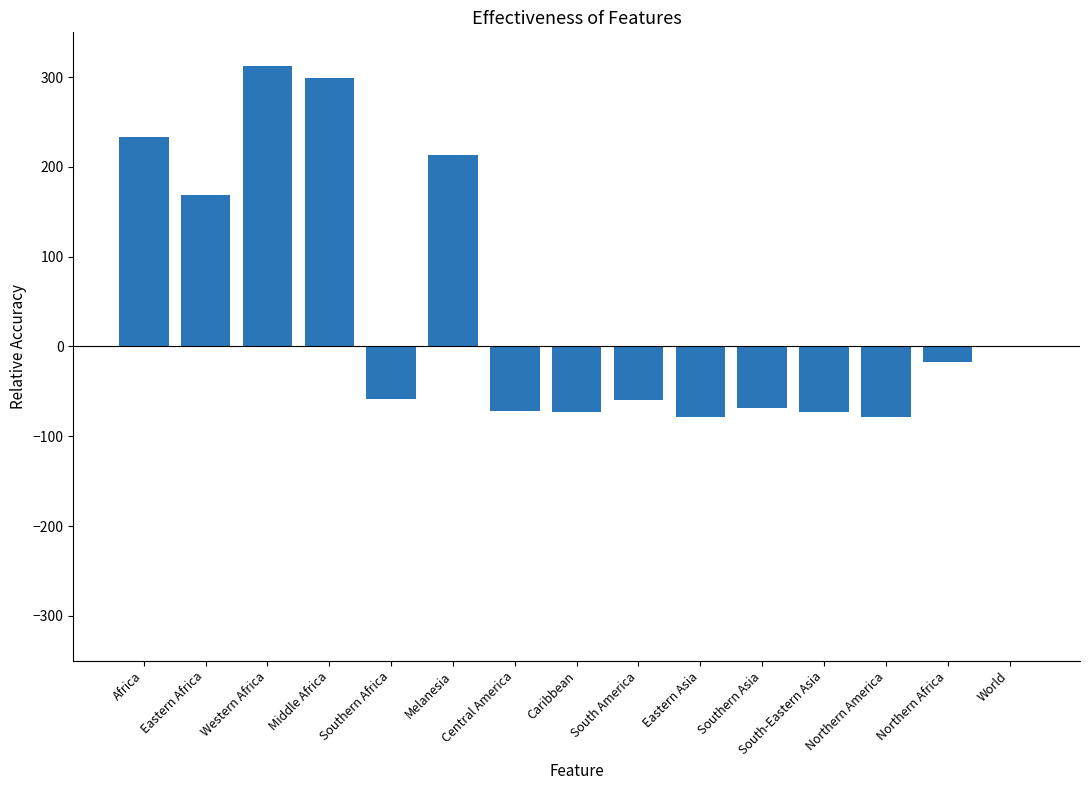

Are the bars grouped side by side (vs. stacked)?

No